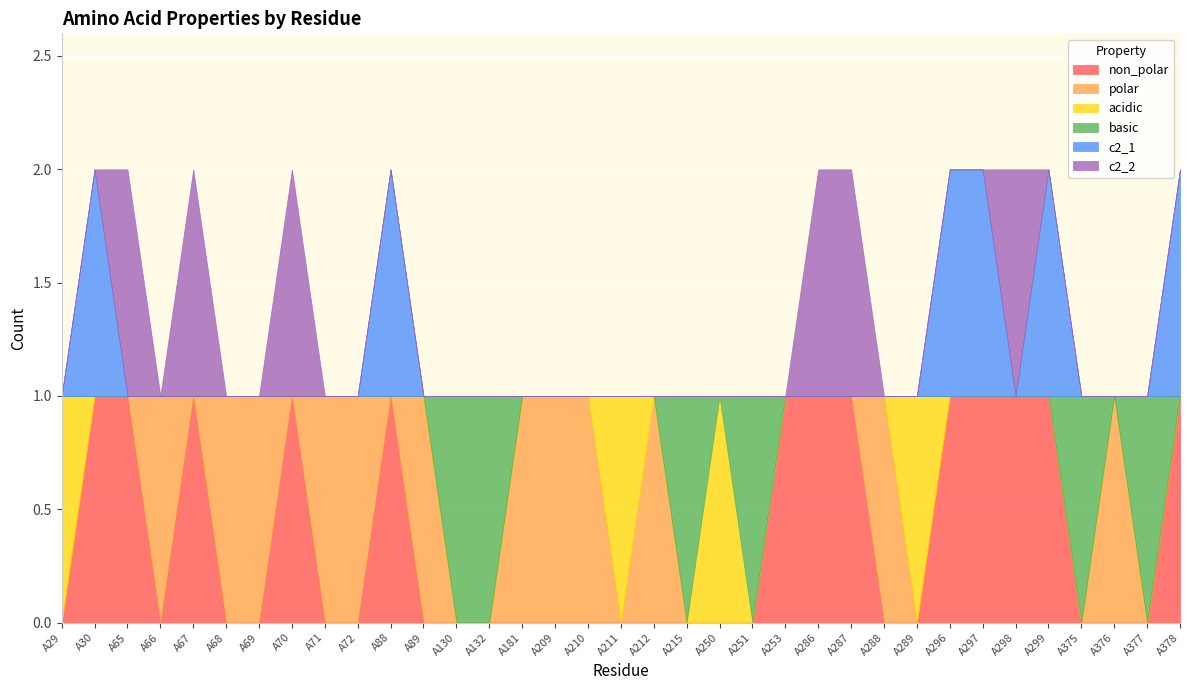

At which label does polar reach its minimum?

A29